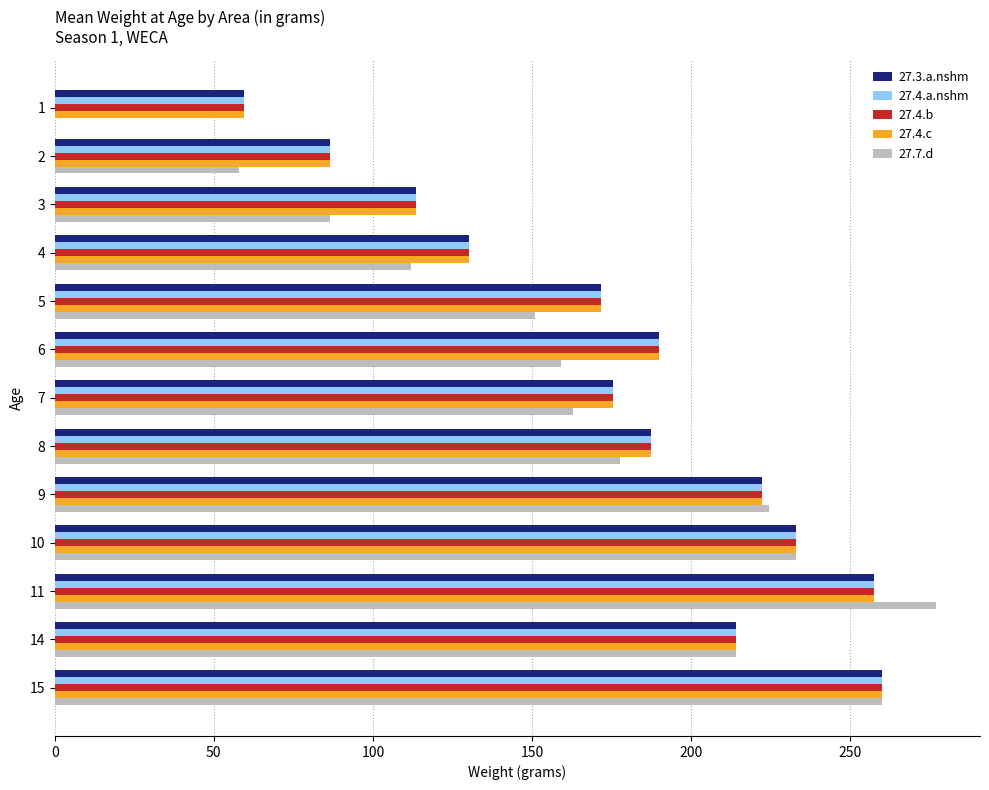

The value of 27.4.a.nshm at 6 is 281.2. True or false?

False